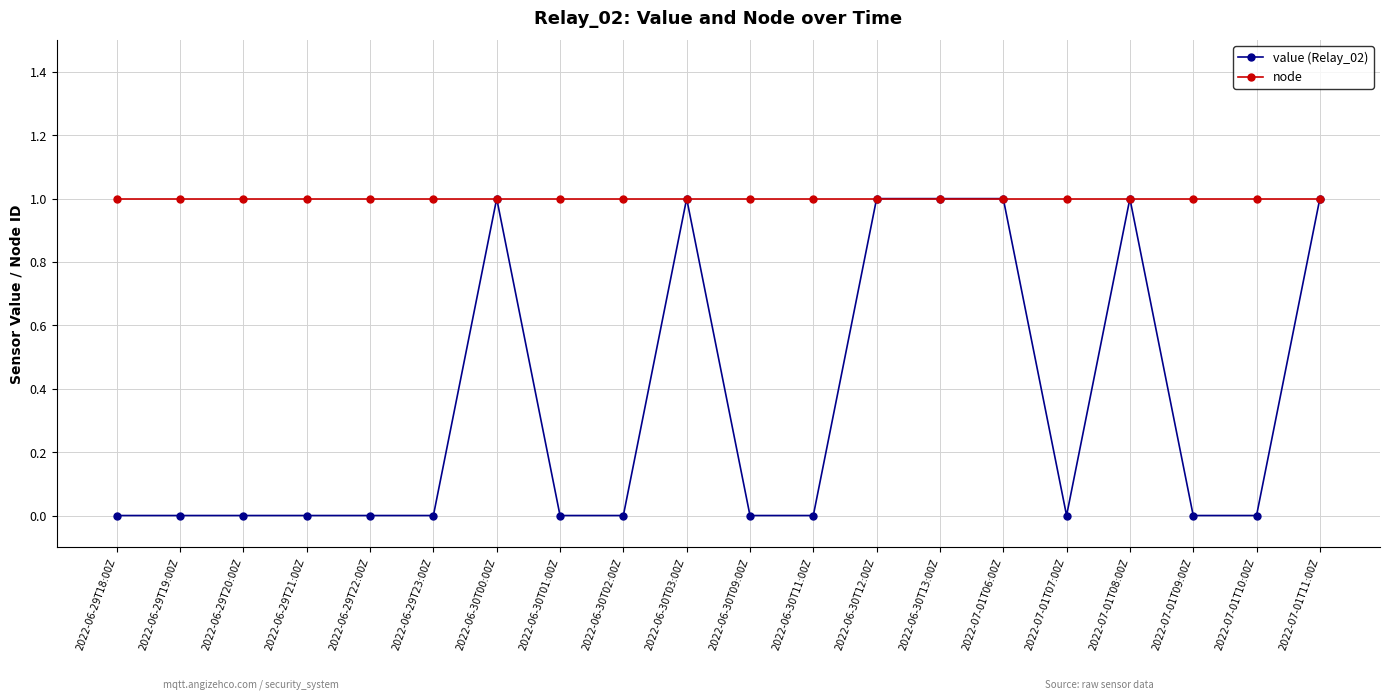

Reading left to right, list all the values displayed in this chart.

value (Relay_02): 2022-06-29T18:00Z=0	2022-06-29T19:00Z=0	2022-06-29T20:00Z=0	2022-06-29T21:00Z=0	2022-06-29T22:00Z=0	2022-06-29T23:00Z=0	2022-06-30T00:00Z=1	2022-06-30T01:00Z=0	2022-06-30T02:00Z=0	2022-06-30T03:00Z=1	2022-06-30T09:00Z=0	2022-06-30T11:00Z=0	2022-06-30T12:00Z=1	2022-06-30T13:00Z=1	2022-07-01T06:00Z=1	2022-07-01T07:00Z=0	2022-07-01T08:00Z=1	2022-07-01T09:00Z=0	2022-07-01T10:00Z=0	2022-07-01T11:00Z=1
node: 2022-06-29T18:00Z=1	2022-06-29T19:00Z=1	2022-06-29T20:00Z=1	2022-06-29T21:00Z=1	2022-06-29T22:00Z=1	2022-06-29T23:00Z=1	2022-06-30T00:00Z=1	2022-06-30T01:00Z=1	2022-06-30T02:00Z=1	2022-06-30T03:00Z=1	2022-06-30T09:00Z=1	2022-06-30T11:00Z=1	2022-06-30T12:00Z=1	2022-06-30T13:00Z=1	2022-07-01T06:00Z=1	2022-07-01T07:00Z=1	2022-07-01T08:00Z=1	2022-07-01T09:00Z=1	2022-07-01T10:00Z=1	2022-07-01T11:00Z=1